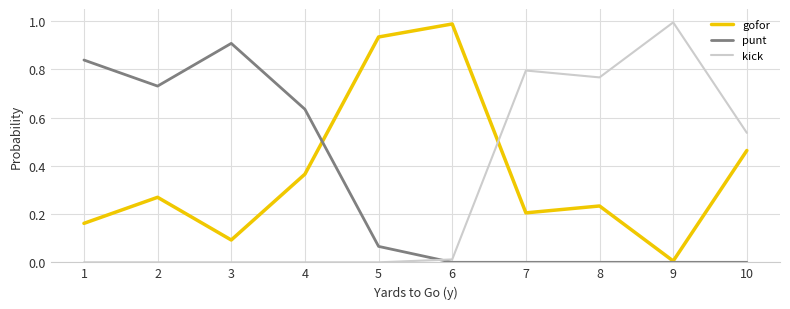

How many times do punt and kick cross each other?

1